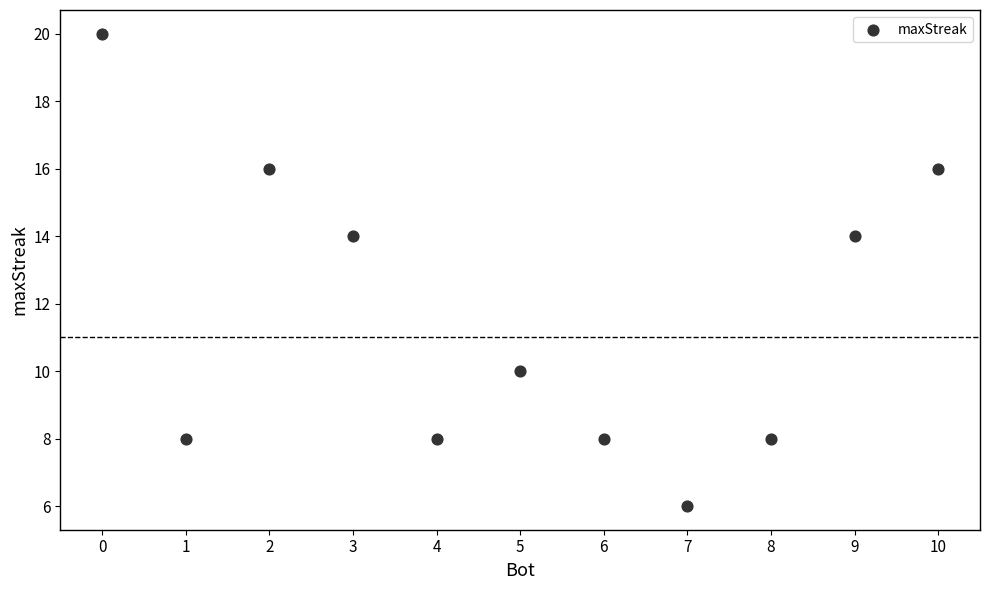

What is the average Y value?

12